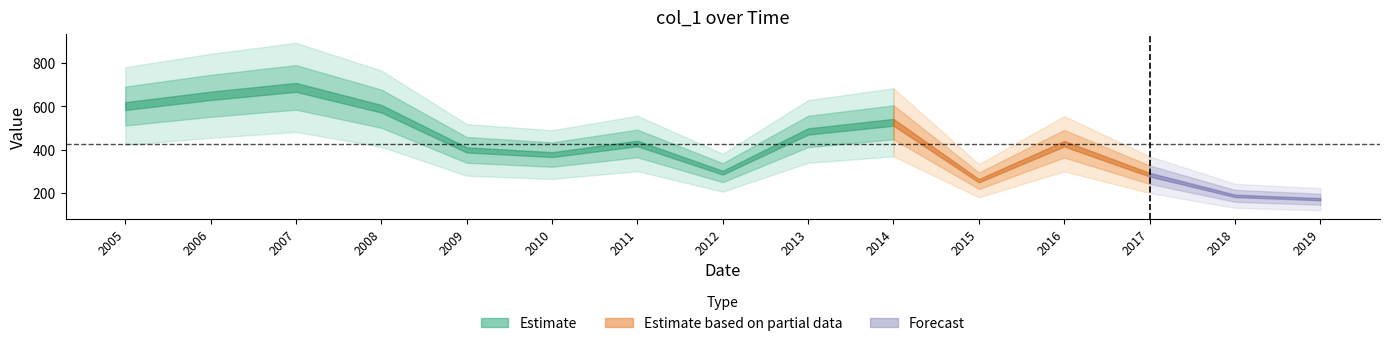

What is the change in value from 2006 to 2013?

-165.2